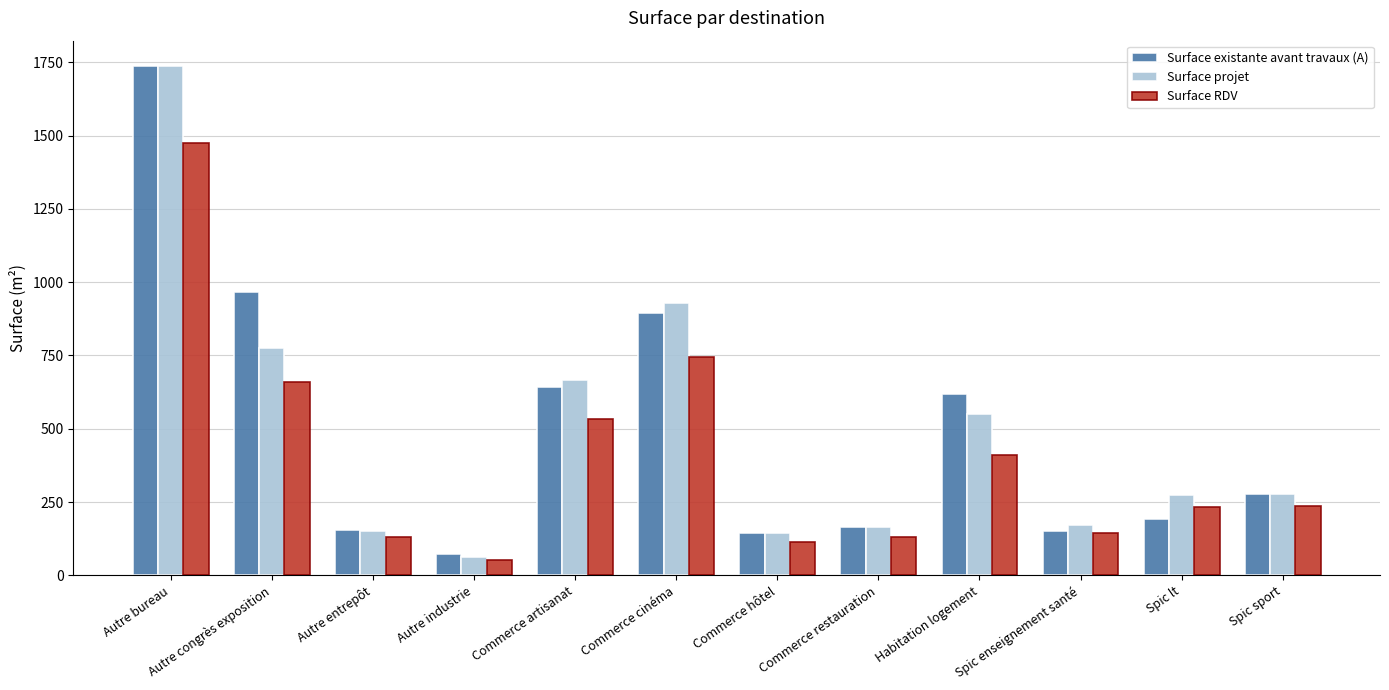

True or false: Surface RDV has a value of 177.7 at Commerce cinéma.

False